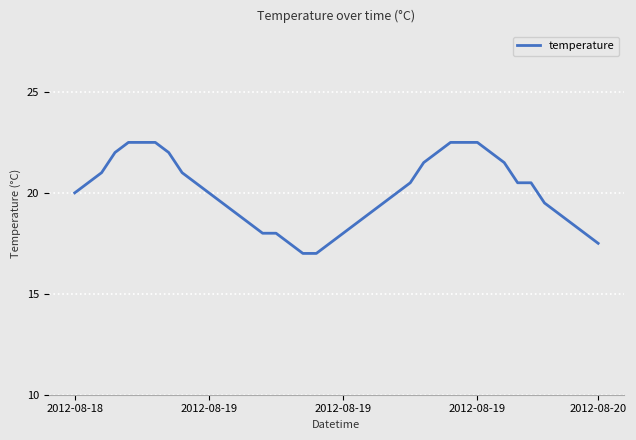

What is the difference between the maximum and minimum values?

5.5